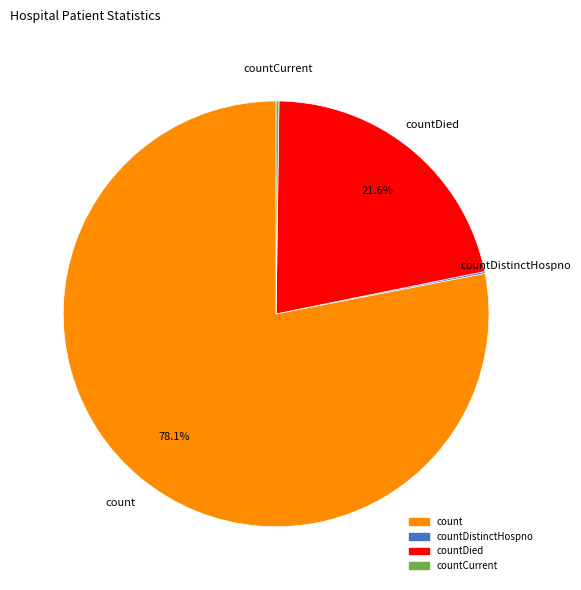

Is there any slice that represents more than half of the pie?

Yes